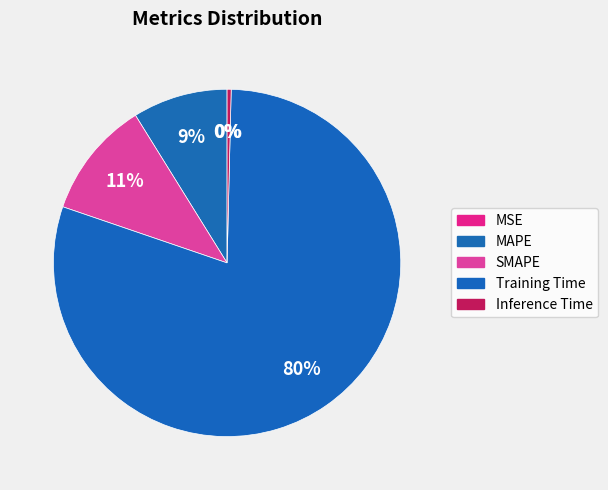

Do Inference Time and MAPE together represent more than half of the pie?

No